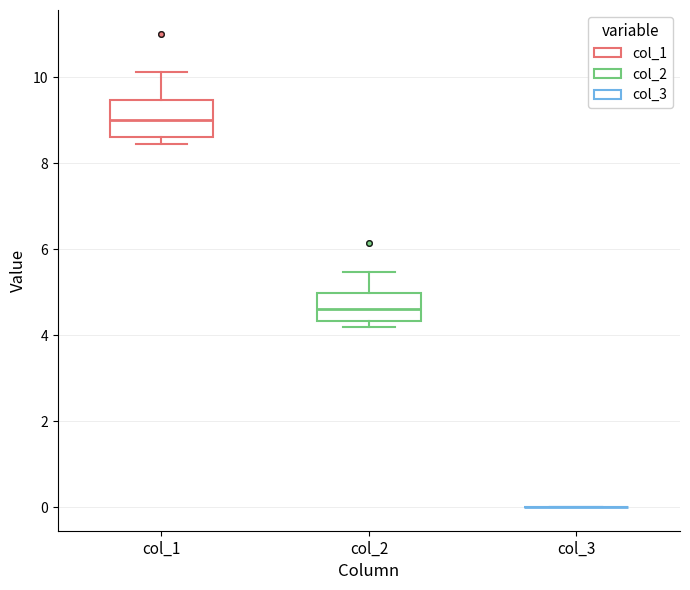

Reading left to right, read every box against the y-axis: the position of its median line, the range the box covers, and the ends of its whiskers. The values are not printed on the chart, so give them approximately, as read against the axis.

col_1: median 9.0, box 8.6 to 9.4, whiskers 8.4 to 10.2
col_2: median 4.6, box 4.4 to 5.0, whiskers 4.2 to 5.4
col_3: box collapsed to a line at 0.0, whiskers 0.0 to 0.0